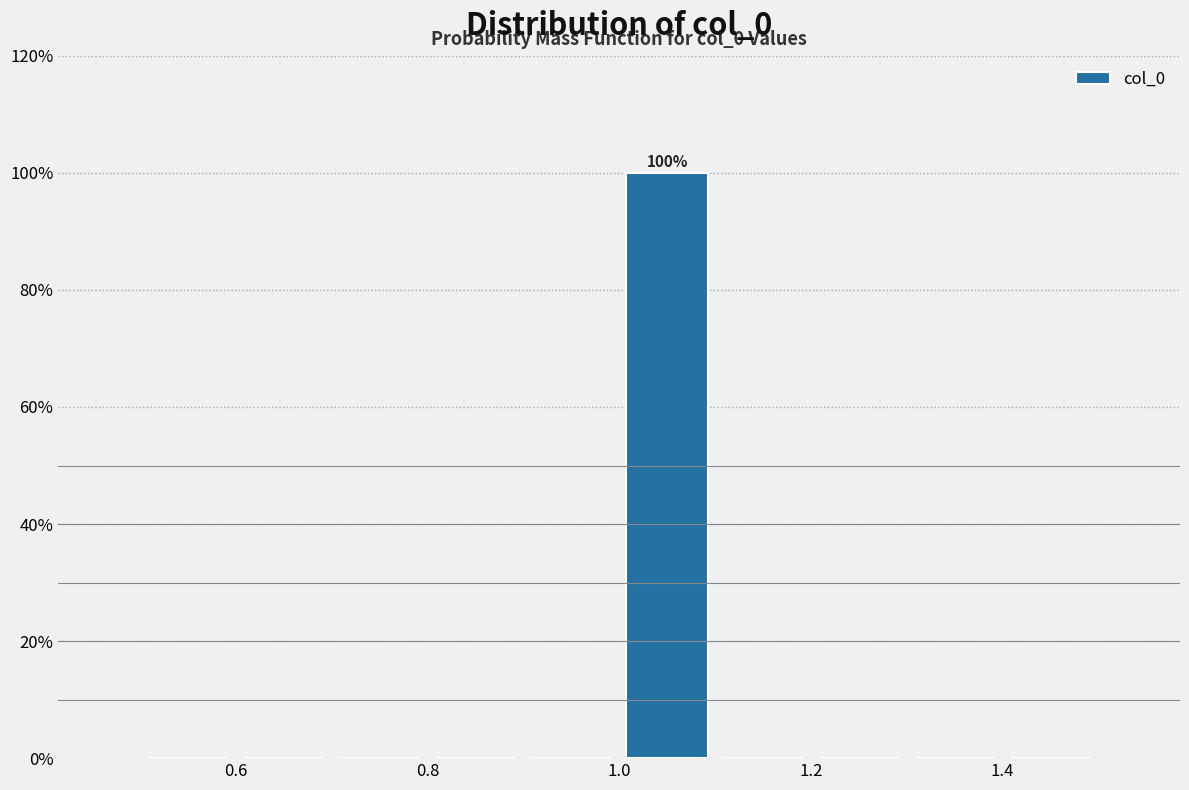

Over which range of the x-axis is the bar tallest?

1.0 to 1.1